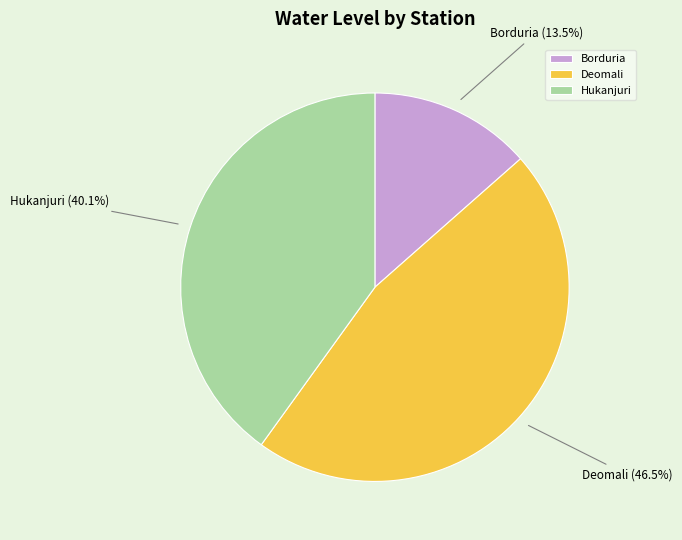

What percentage do Borduria and Hukanjuri together represent?

53.5%